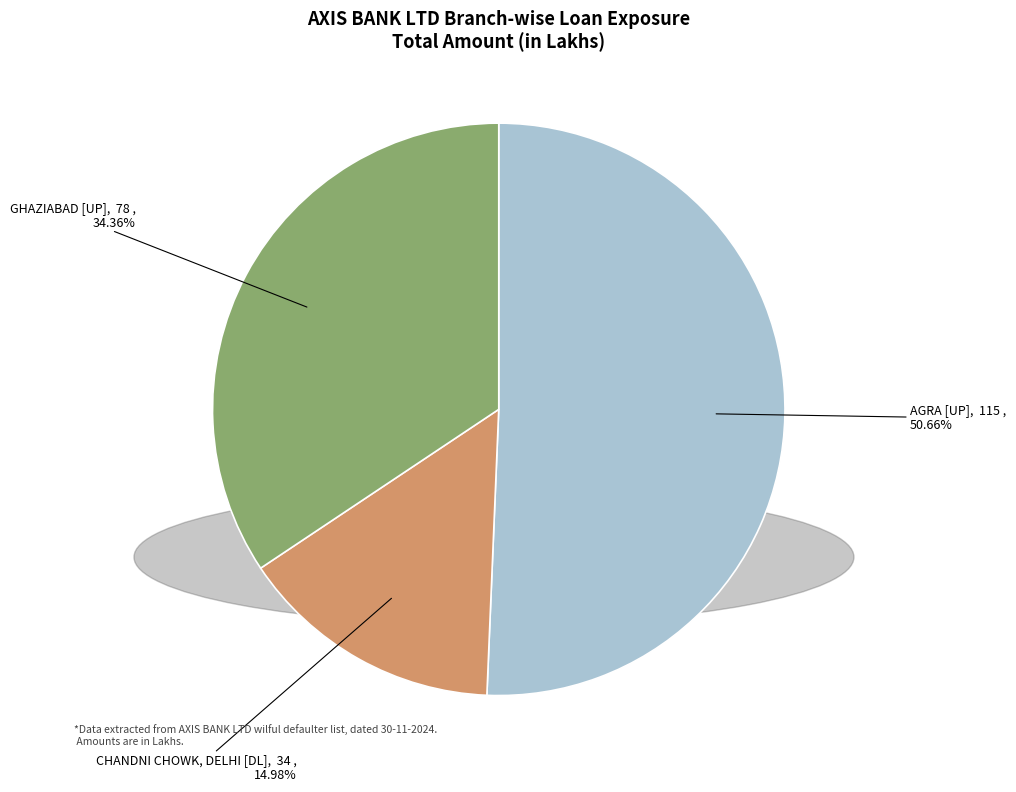

To the nearest percent, what is the difference between the AGRA [UP] and CHANDNI CHOWK, DELHI [DL] slice percentages?

36%